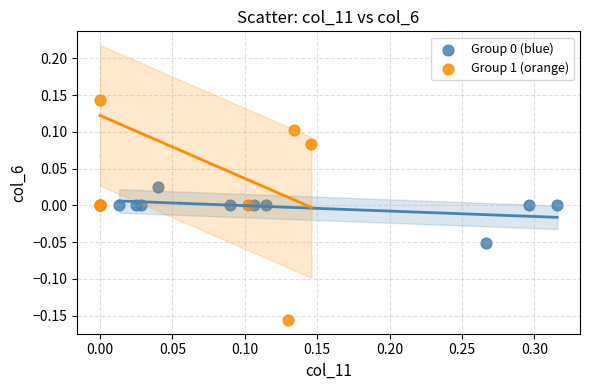

Which series reaches the minimum Y coordinate?

Group 1 (orange)